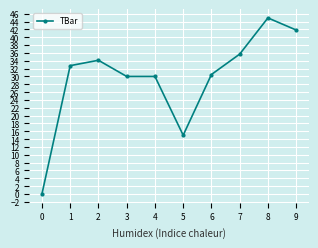

How many categories are shown in the chart?

10